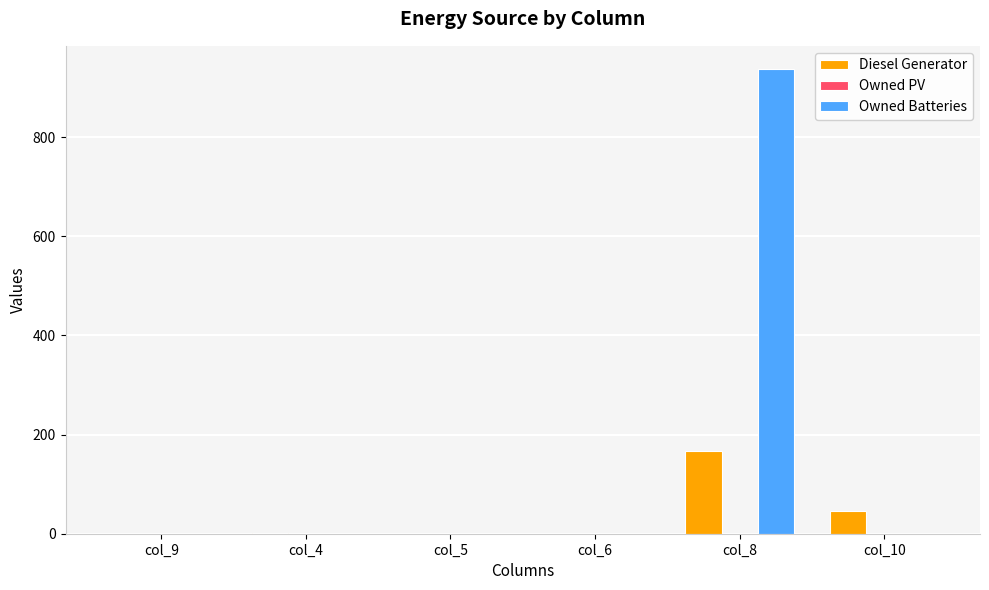

The Owned Batteries series shows -406.9 at col_6. True or false?

False